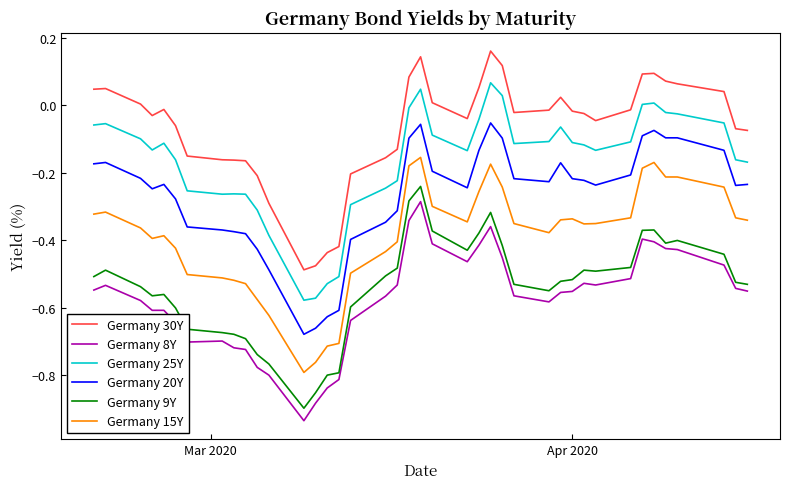

True or false: Germany 30Y and Germany 8Y cross at least once.

False